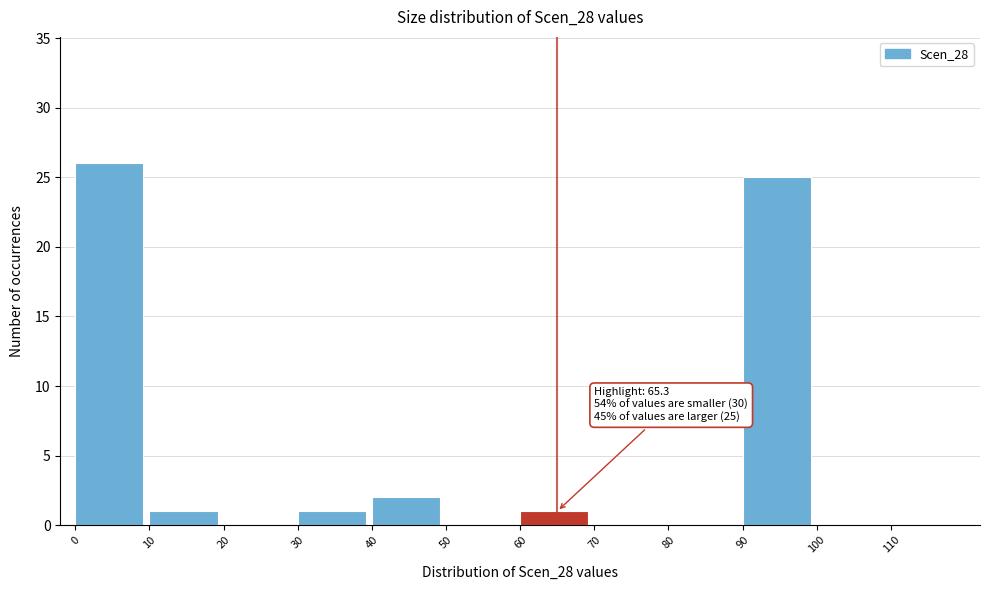

Over which range of the x-axis is the bar tallest?

0 to 10